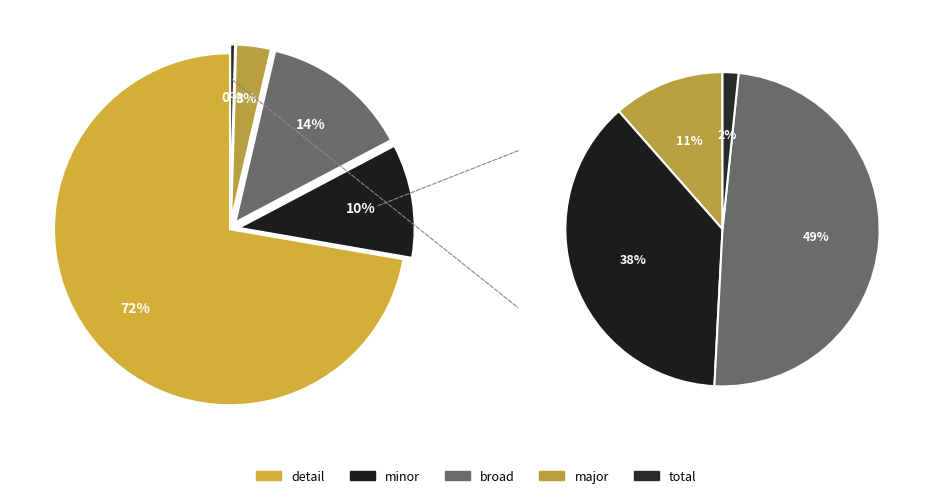

The broad slice represents 1% of the pie. True or false?

False